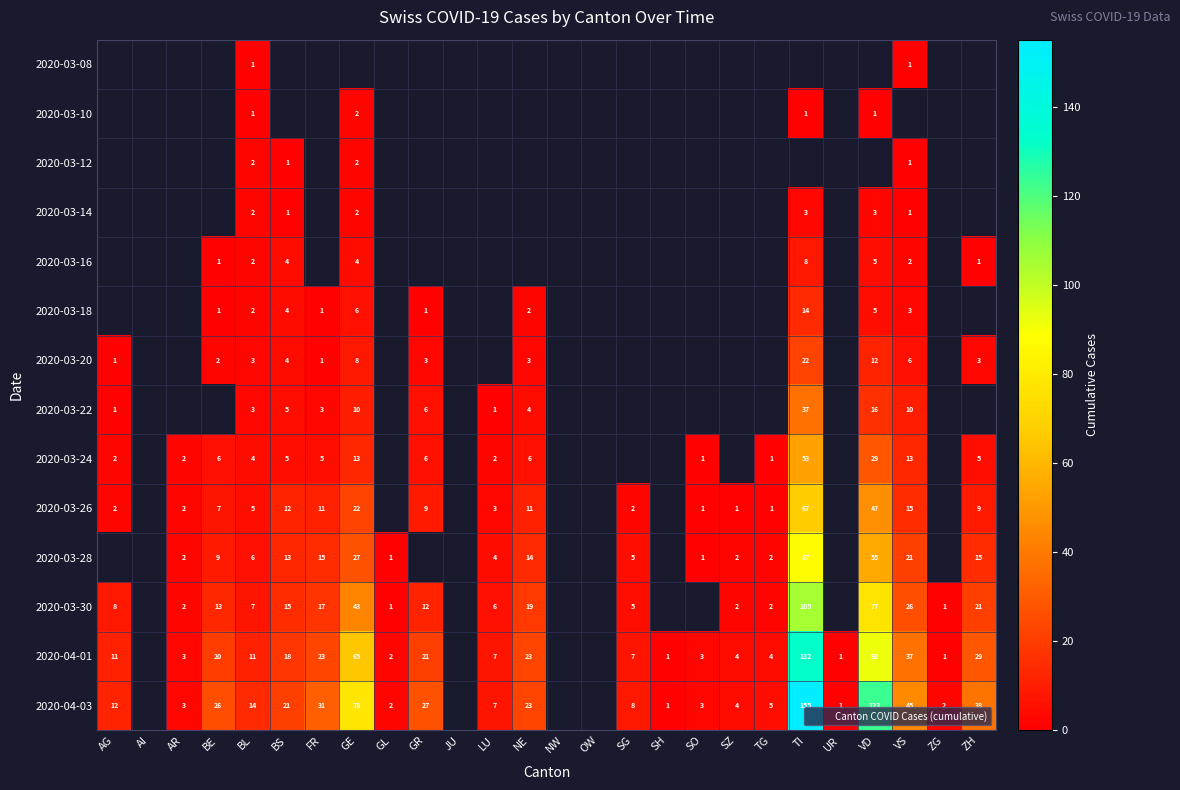

True or false: 2020-03-24 has a value of 0.8 at AR.

False